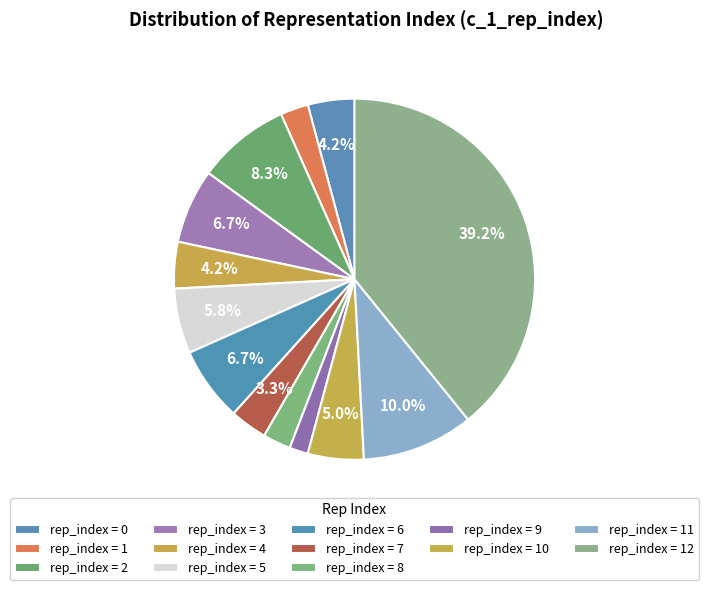

What is the smallest slice in the pie chart?

rep_index_9